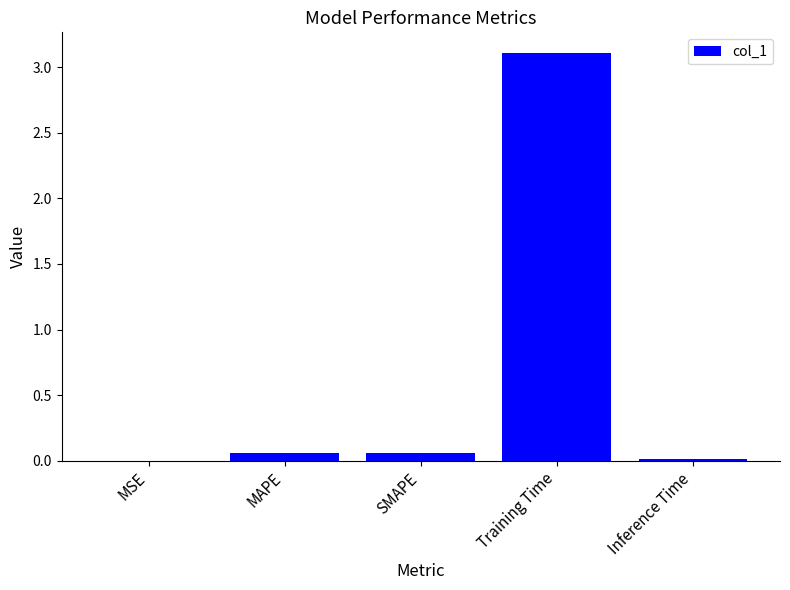

What is the approximate value at Training Time?

3.1